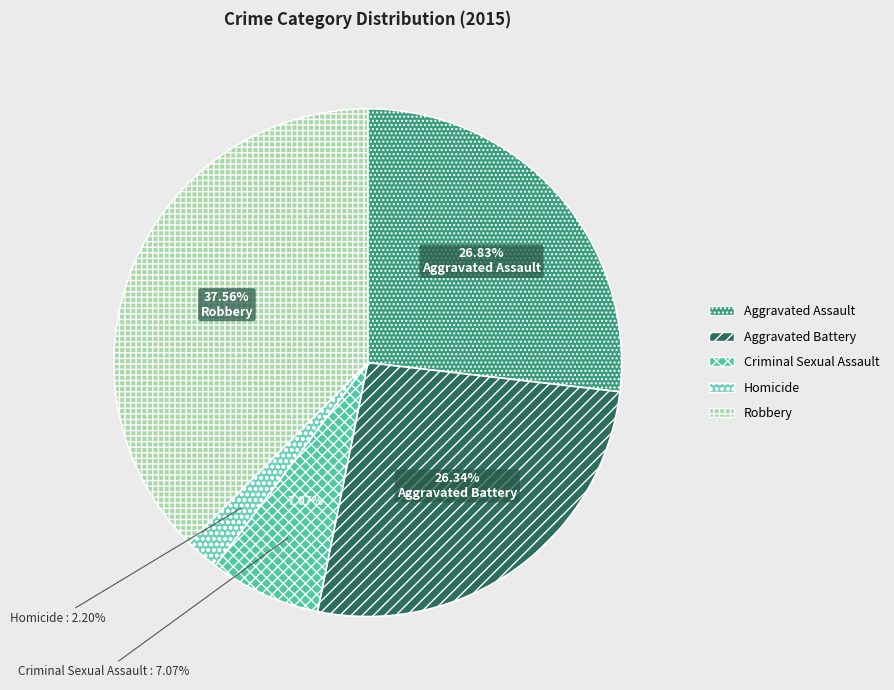

Does Aggravated Battery represent more than half of the total?

No